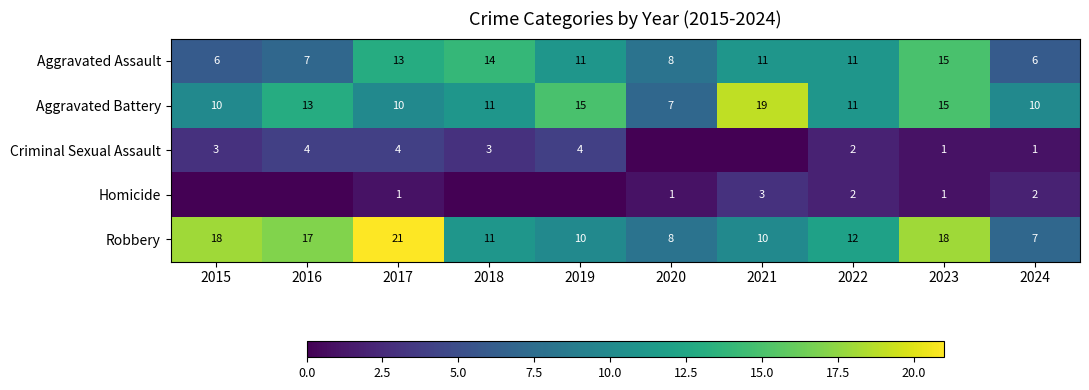

At 2017, list the series in order from largest to smallest.

Robbery, Aggravated Assault, Aggravated Battery, Criminal Sexual Assault, Homicide